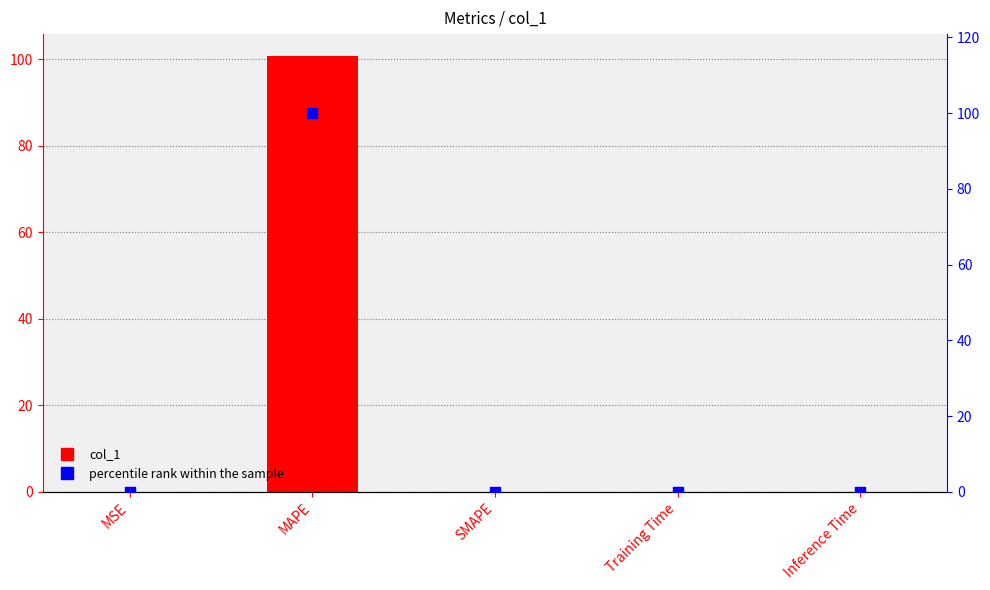

At how many categories does at least one series exceed 98?

1